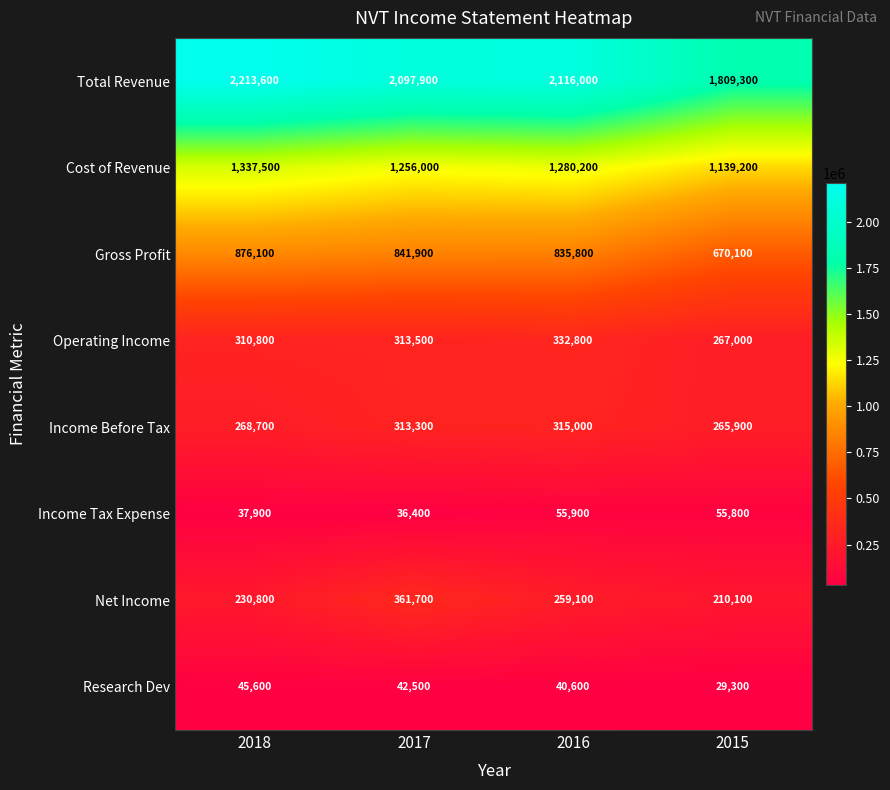

Which series has the largest total across all categories?

Total Revenue